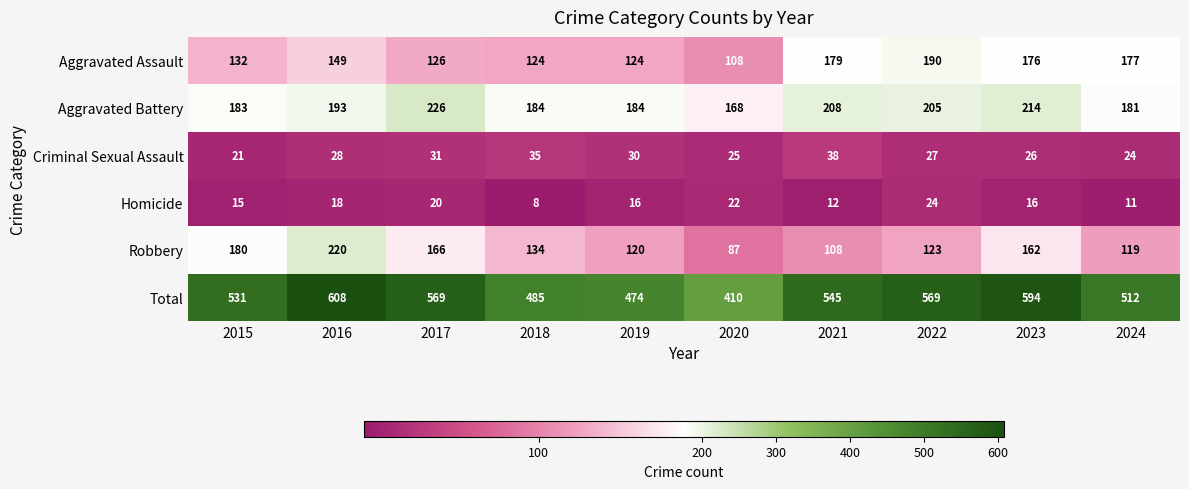

The Aggravated Battery series shows 93 at 2018. True or false?

False